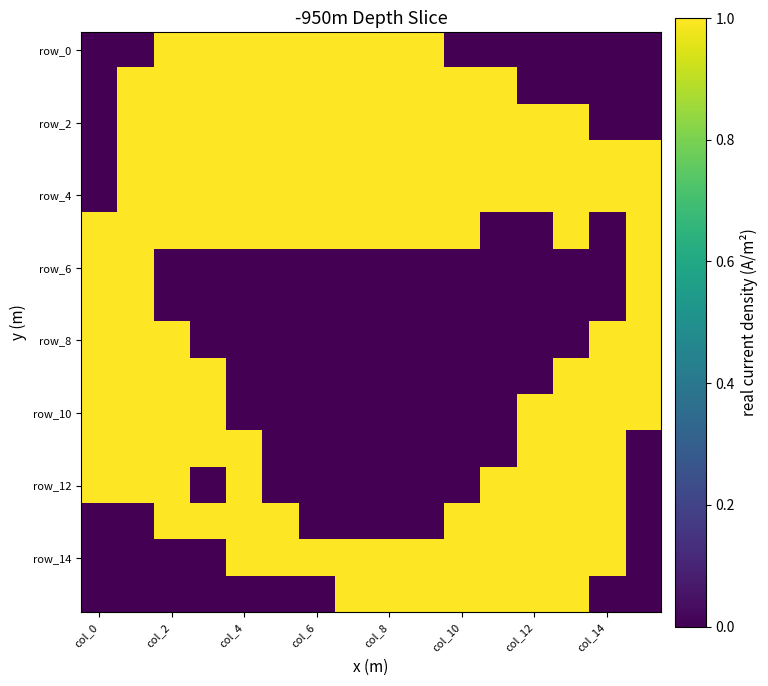

Which category has the lowest value across all series?

col_0